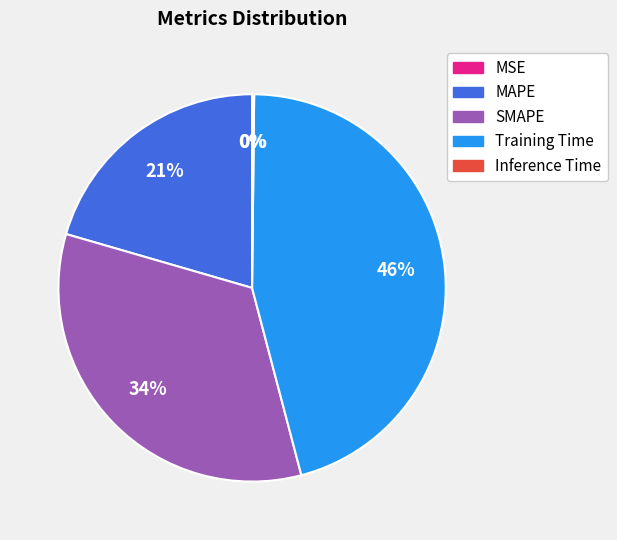

Is there any slice that represents more than half of the pie?

No